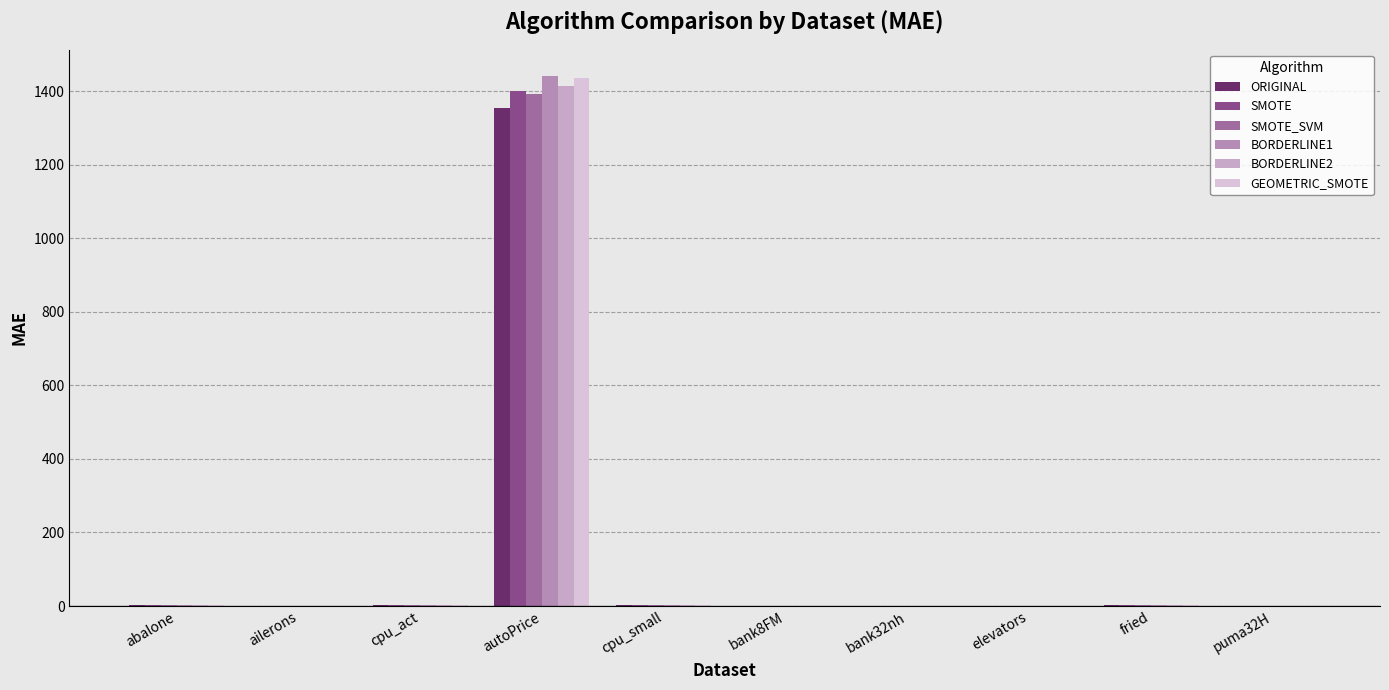

Does the chart contain stacked bars?

No